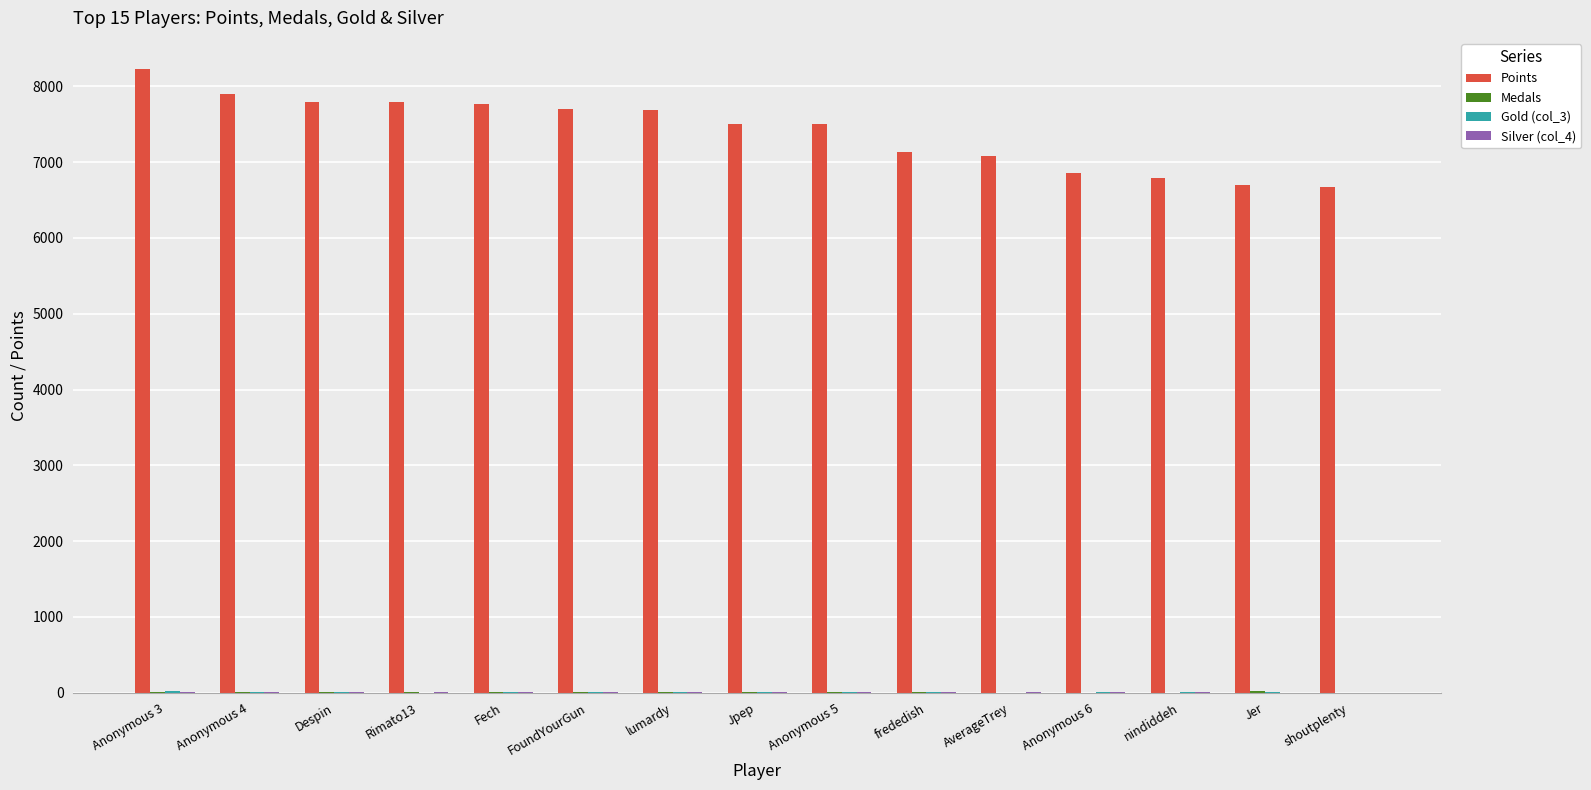

Which category has the highest value across all series?

Anonymous 3